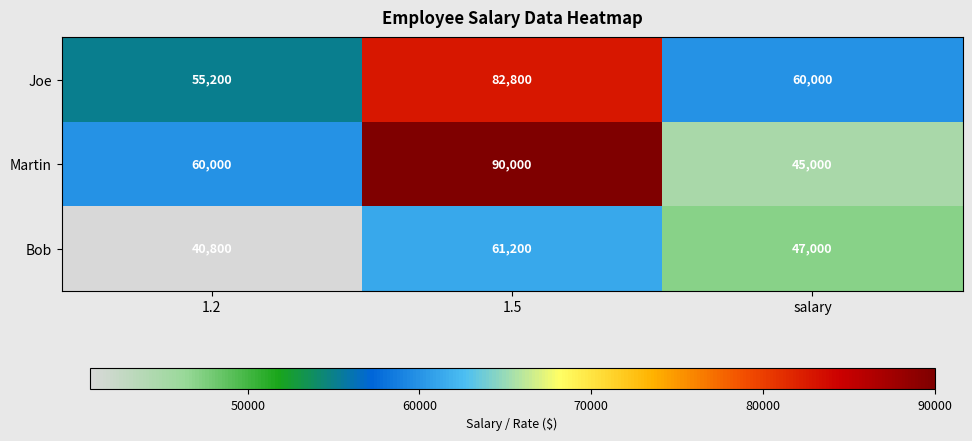

Reading left to right, extract all data points from this chart.

Joe: 55200	82800	60000
Martin: 60000	90000	45000
Bob: 40800	61200	47000